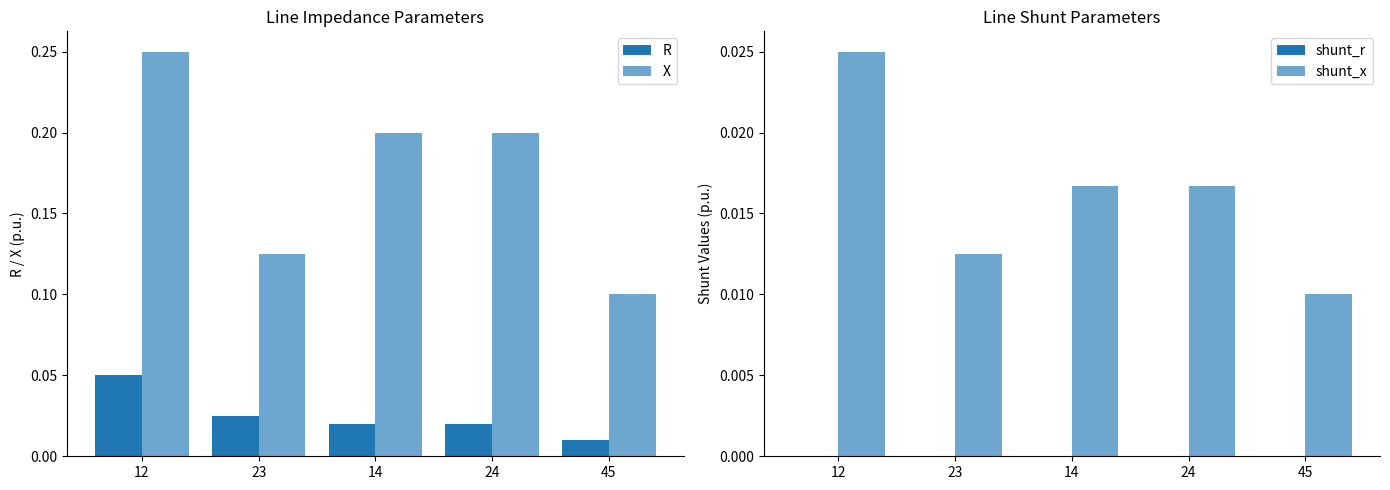

How many groups of bars are there?

5